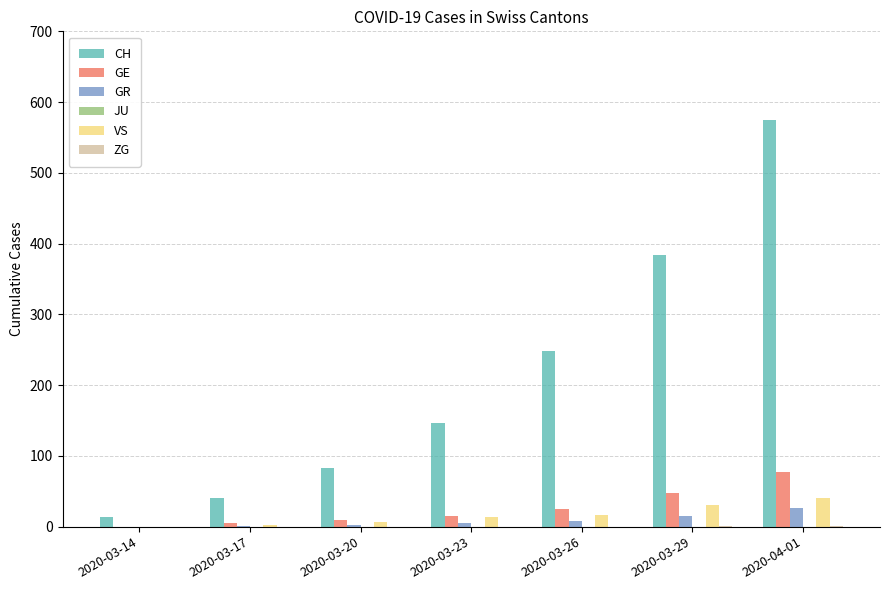

What value does the CH series have at 2020-03-14?

14